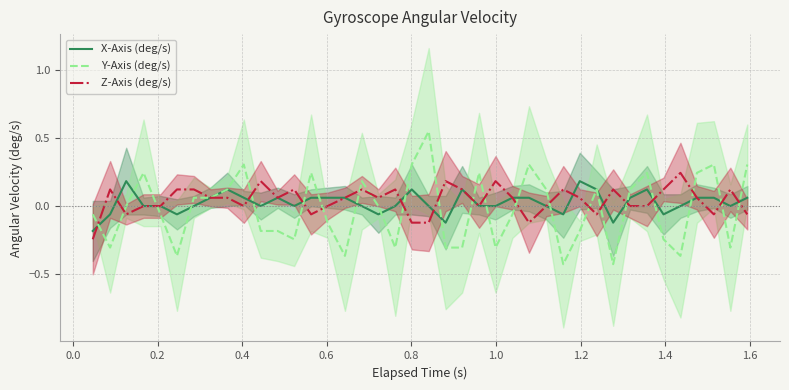

What is the label of the 38th point from the right?

0.2